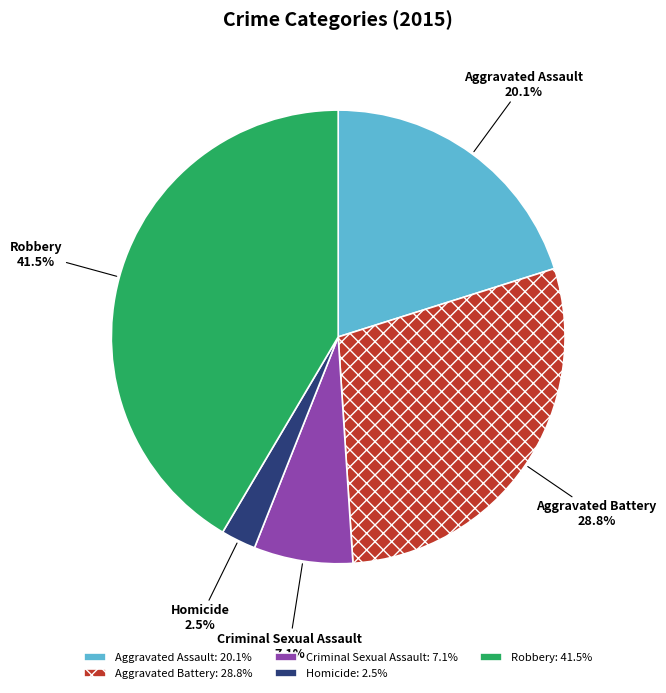

Rank the categories by value from lowest to highest.

Homicide, Criminal Sexual Assault, Aggravated Assault, Aggravated Battery, Robbery